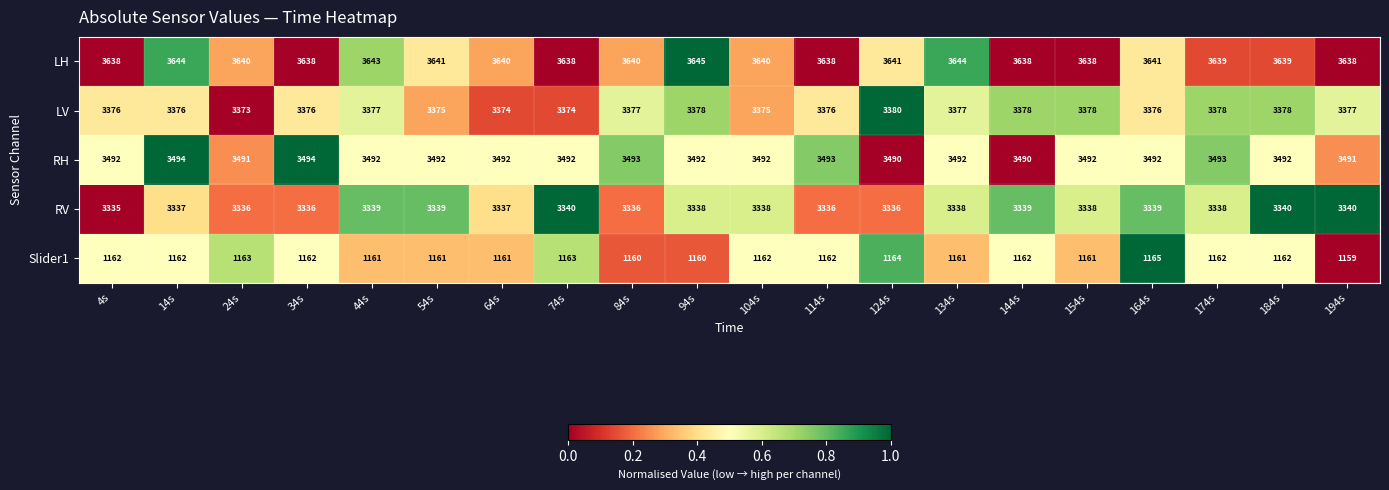

How many distinct data groups are displayed?

5